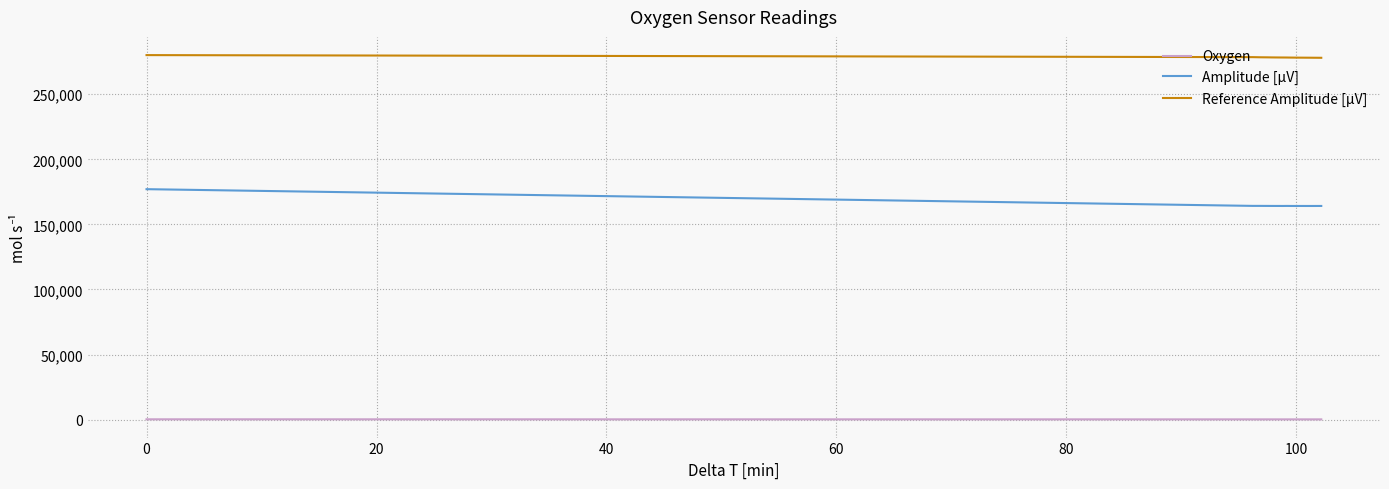

Rank the series by their maximum value, from highest to lowest.

Reference Amplitude [µV], Amplitude [µV], Oxygen